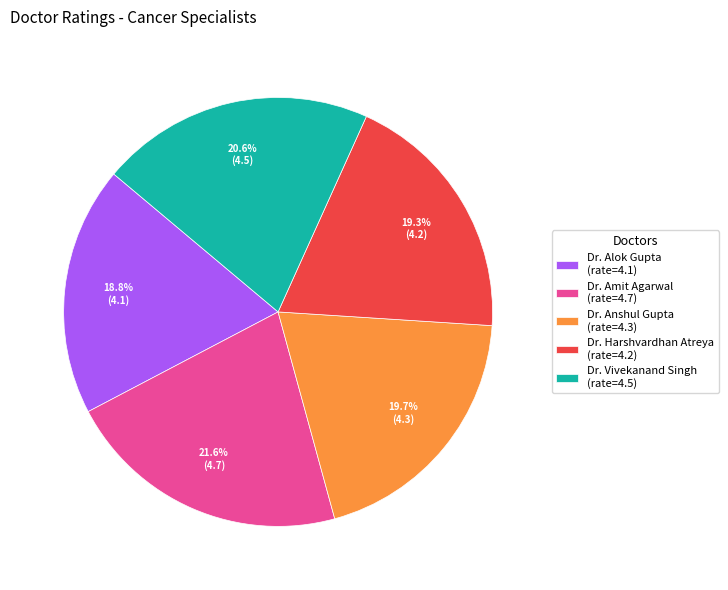

Does Dr. Anshul Gupta represent more than half of the total?

No